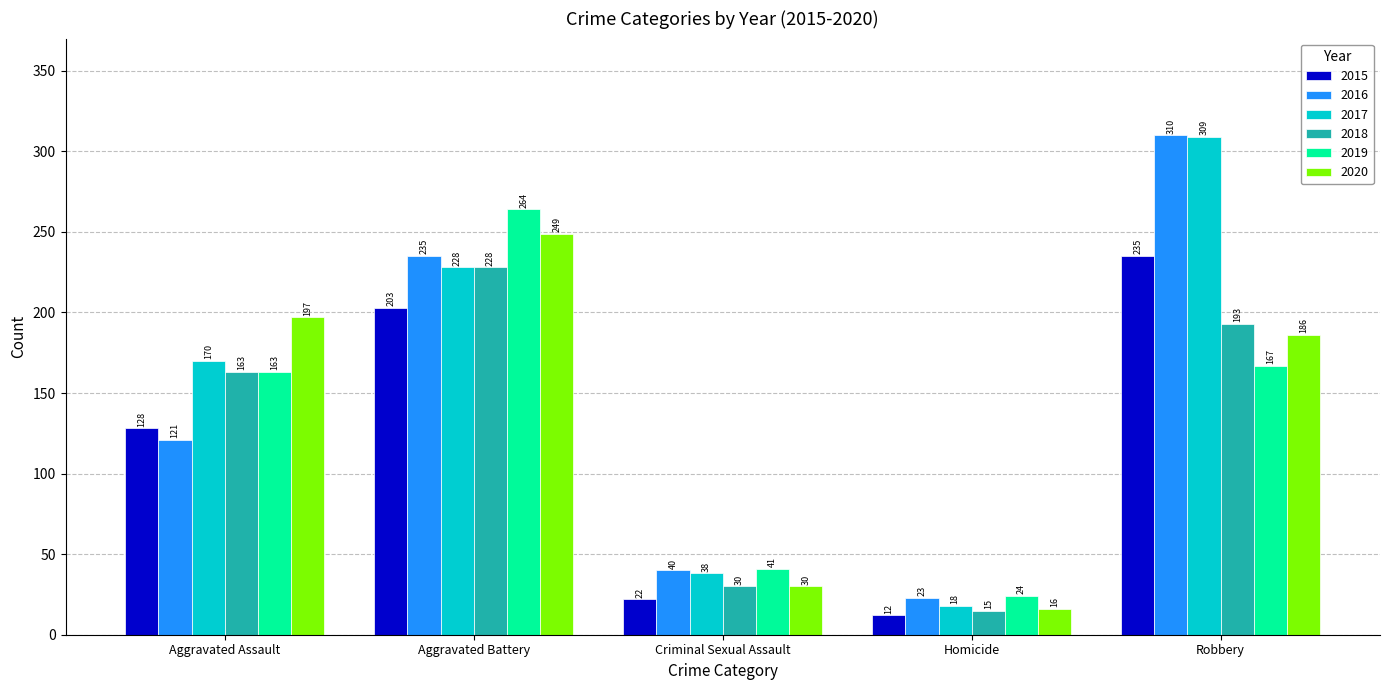

Reading left to right, list all the values displayed in this chart.

2015: 128	203	22	12	235
2016: 121	235	40	23	310
2017: 170	228	38	18	309
2018: 163	228	30	15	193
2019: 163	264	41	24	167
2020: 197	249	30	16	186